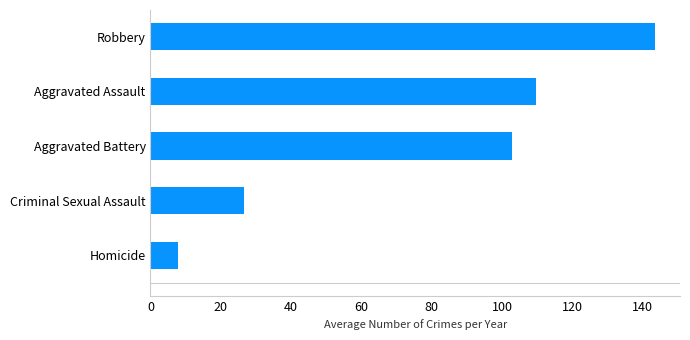

Which has a higher value, Aggravated Battery or Robbery?

Robbery